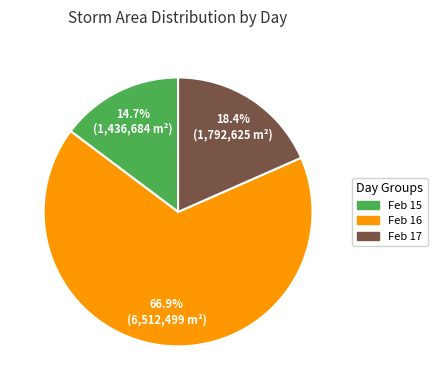

What is the ratio of the value at Feb 17 to the value at Feb 16?

0.3